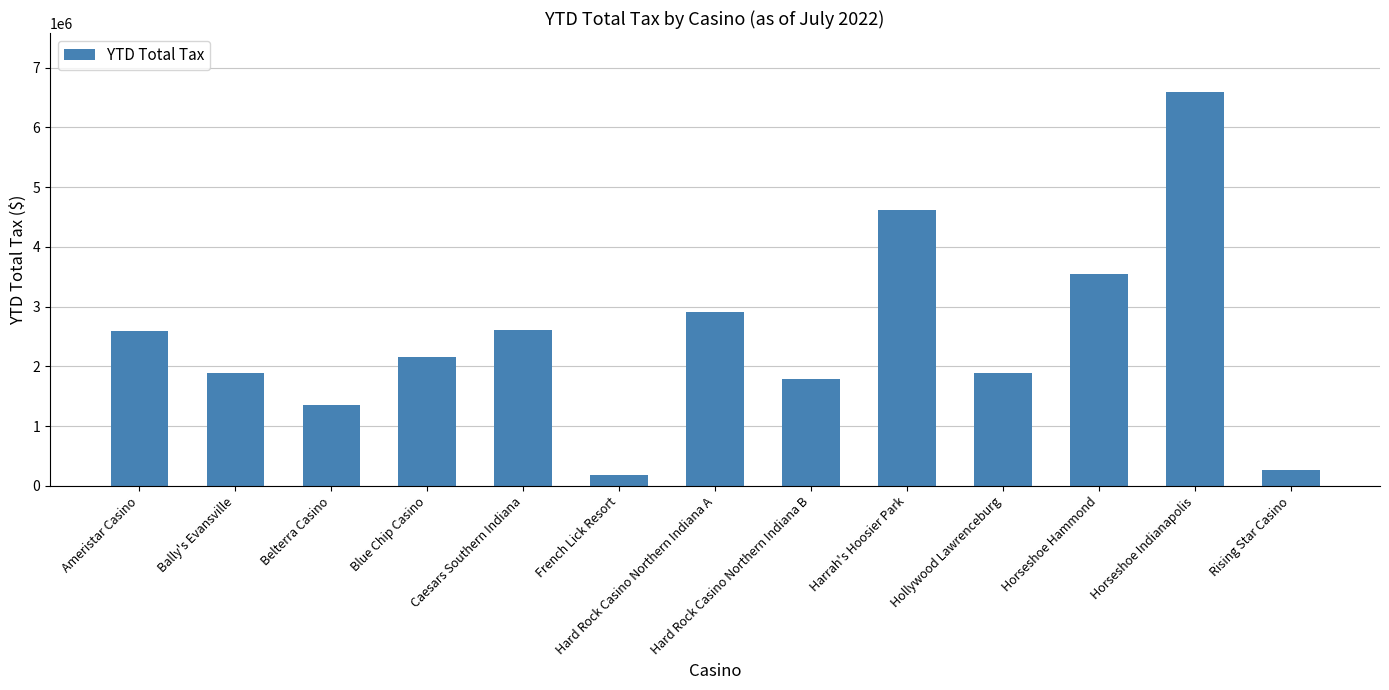

What is the average value?

2490387.2